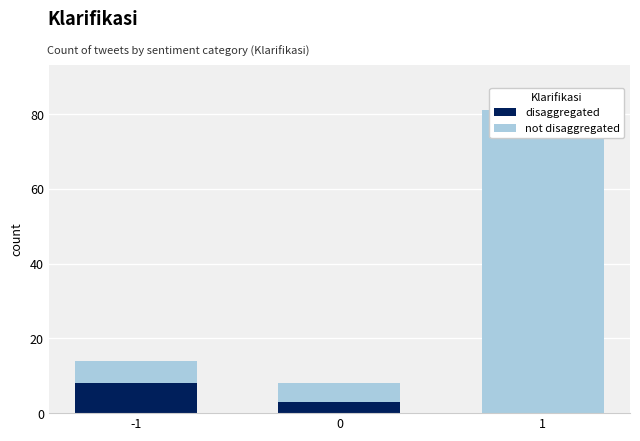

Rank the series at 1 from lowest to highest value.

disaggregated, not disaggregated